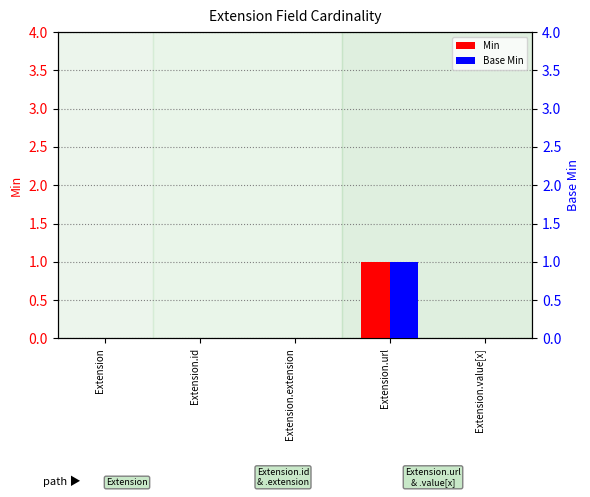

What are all the series names shown in the legend?

Min, Base Min